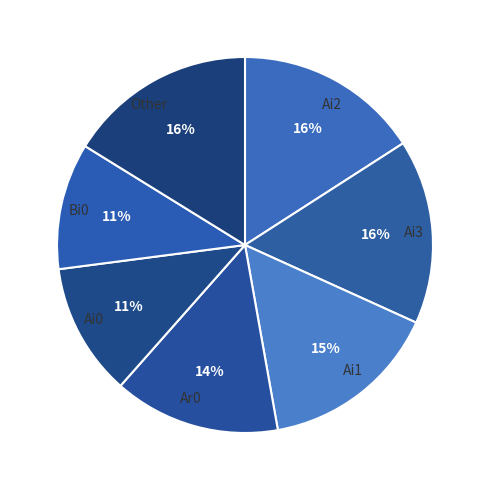

True or false: Ai2 accounts for 9% of the total.

False